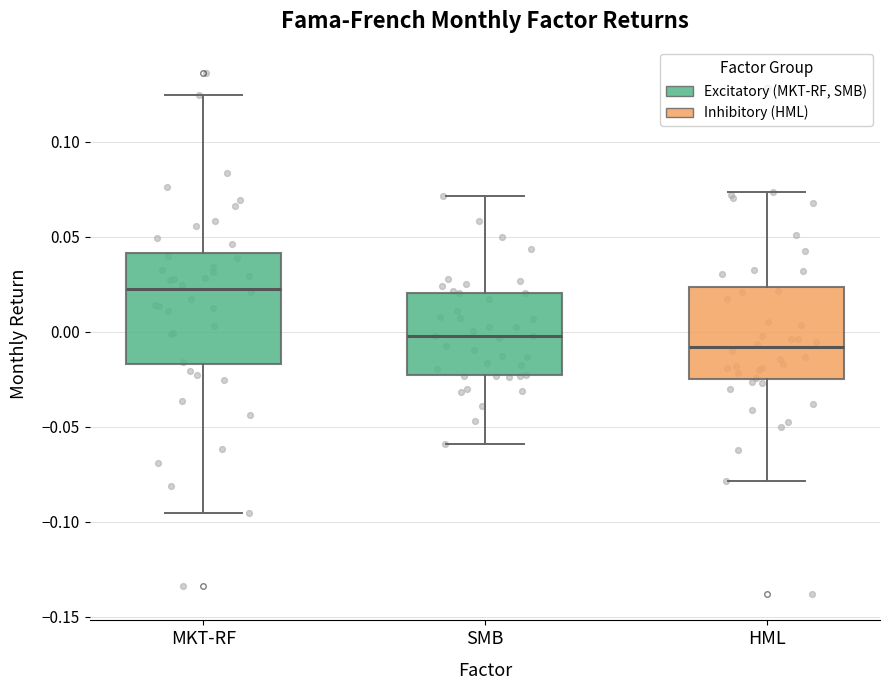

Where is the upper edge of the box for HML on the y-axis? The values are not printed on the chart, so give them approximately, as read against the axis.

0.025